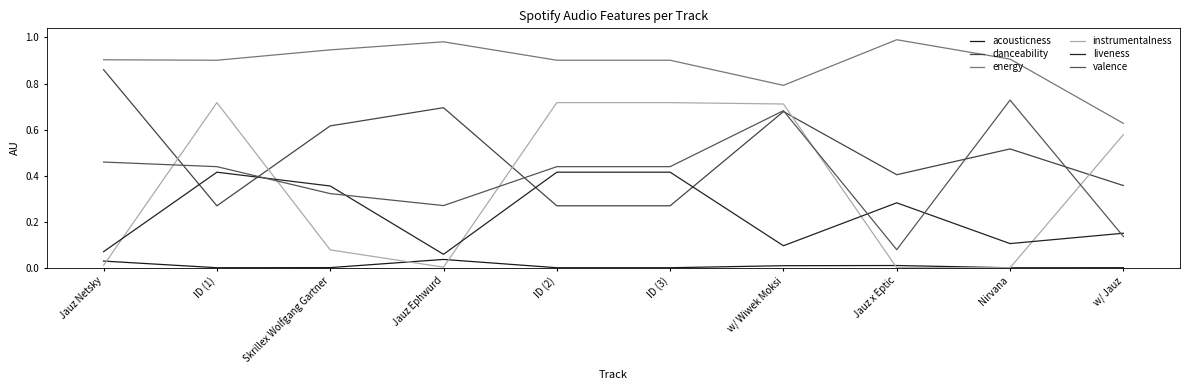

Which series has the largest range (max minus min)?

instrumentalness